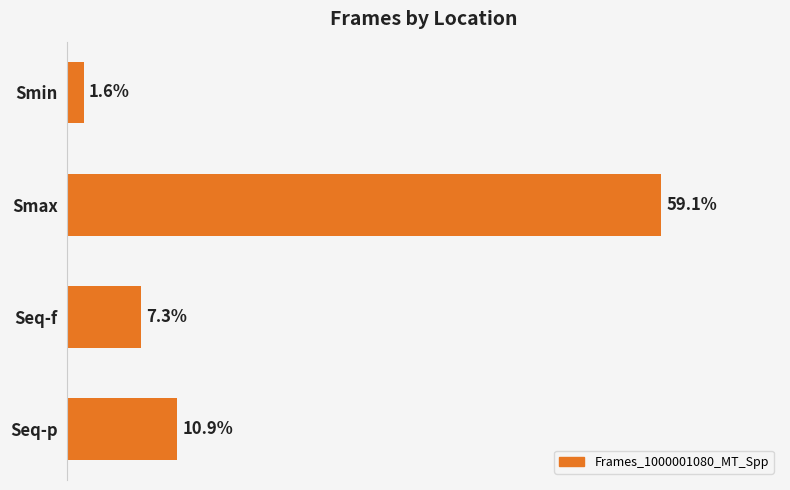

Does the chart contain stacked bars?

No